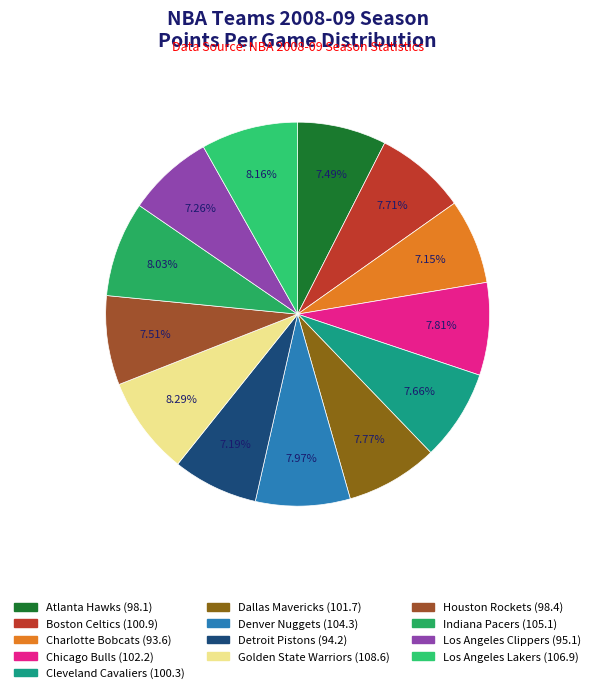

How many segments does this pie chart have?

13